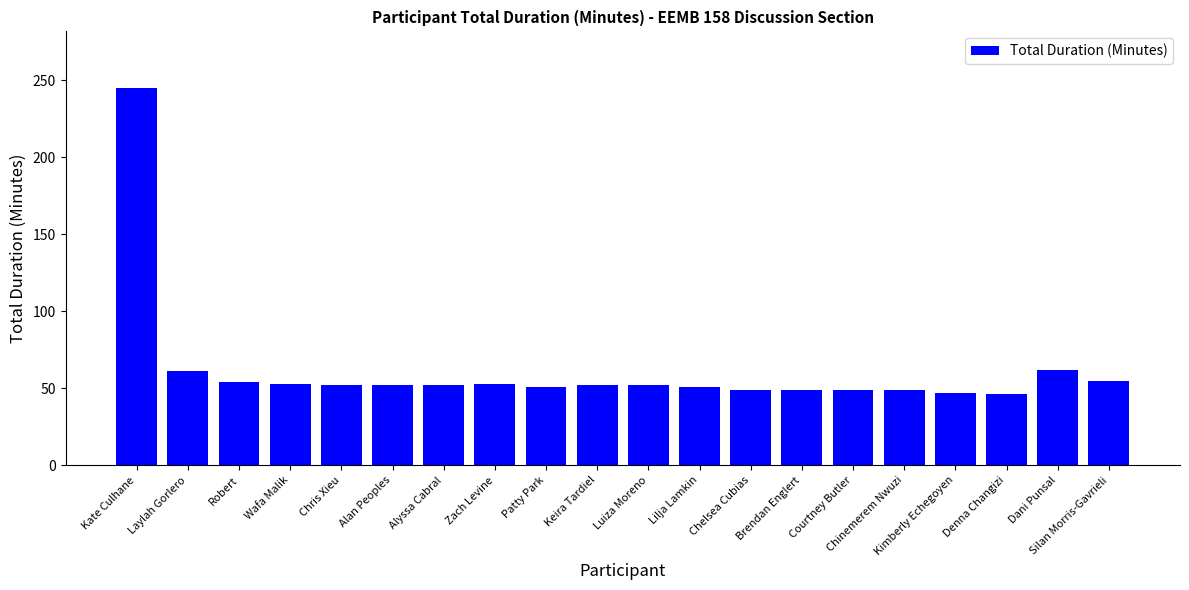

True or false: the data shows 16 at Alyssa Cabral.

False